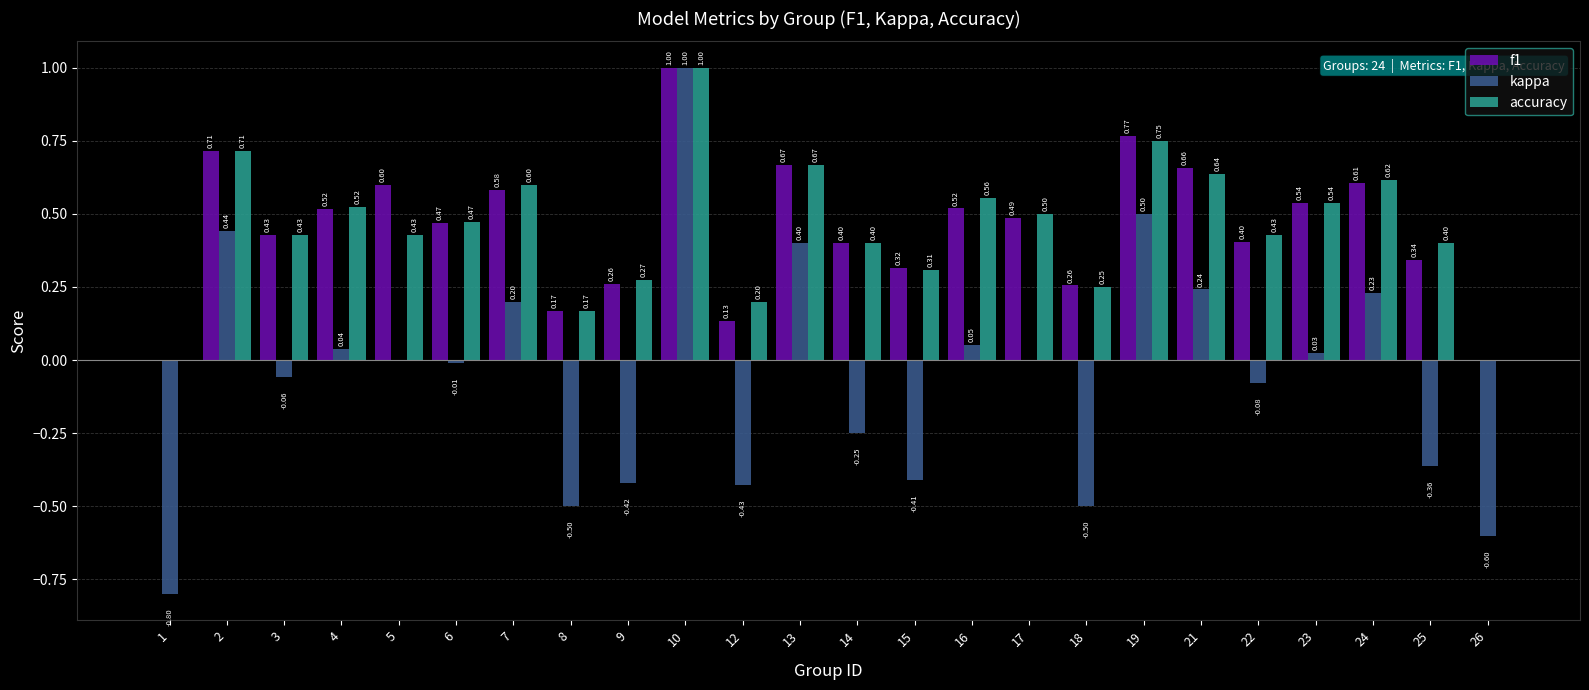

The accuracy series shows 0.4 at 14. True or false?

True